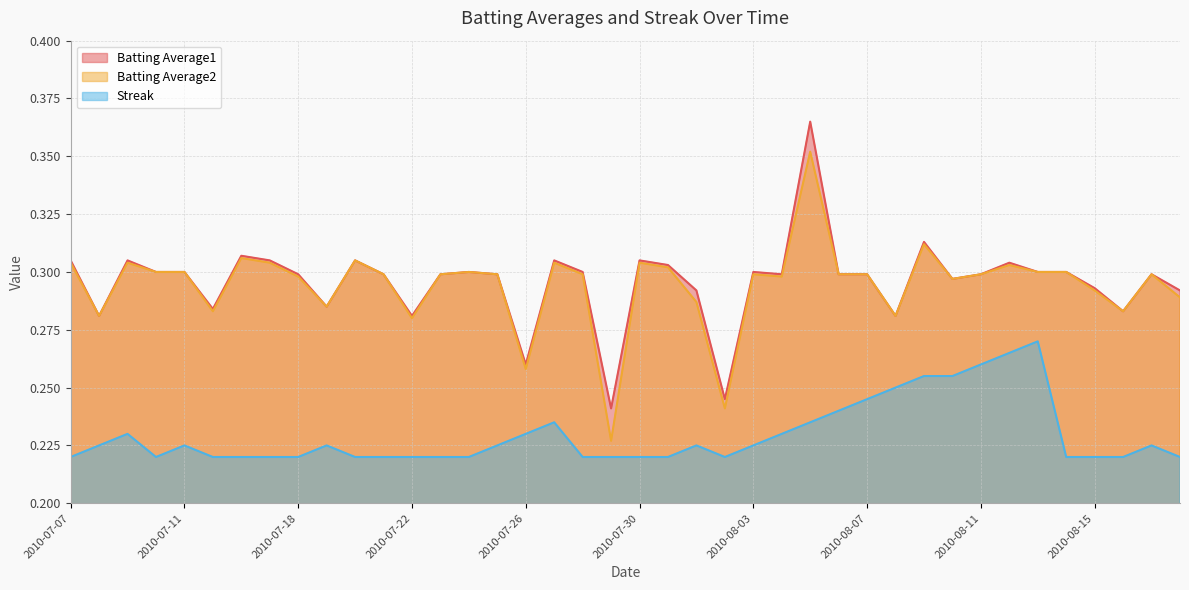

Reading right to left, transcribe all the data shown in this chart.

Batting Average1: 0.3	0.3	0.3	0.3	0.3	0.3	0.3	0.3	0.3	0.3	0.3	0.3	0.3	0.4	0.3	0.3	0.2	0.3	0.3	0.3	0.2	0.3	0.3	0.3	0.3	0.3	0.3	0.3	0.3	0.3	0.3	0.3	0.3	0.3	0.3	0.3	0.3	0.3	0.3	0.3
Batting Average2: 0.3	0.3	0.3	0.3	0.3	0.3	0.3	0.3	0.3	0.3	0.3	0.3	0.3	0.4	0.3	0.3	0.2	0.3	0.3	0.3	0.2	0.3	0.3	0.3	0.3	0.3	0.3	0.3	0.3	0.3	0.3	0.3	0.3	0.3	0.3	0.3	0.3	0.3	0.3	0.3
Streak: 0.2	0.2	0.2	0.2	0.2	0.3	0.3	0.3	0.3	0.3	0.2	0.2	0.2	0.2	0.2	0.2	0.2	0.2	0.2	0.2	0.2	0.2	0.2	0.2	0.2	0.2	0.2	0.2	0.2	0.2	0.2	0.2	0.2	0.2	0.2	0.2	0.2	0.2	0.2	0.2